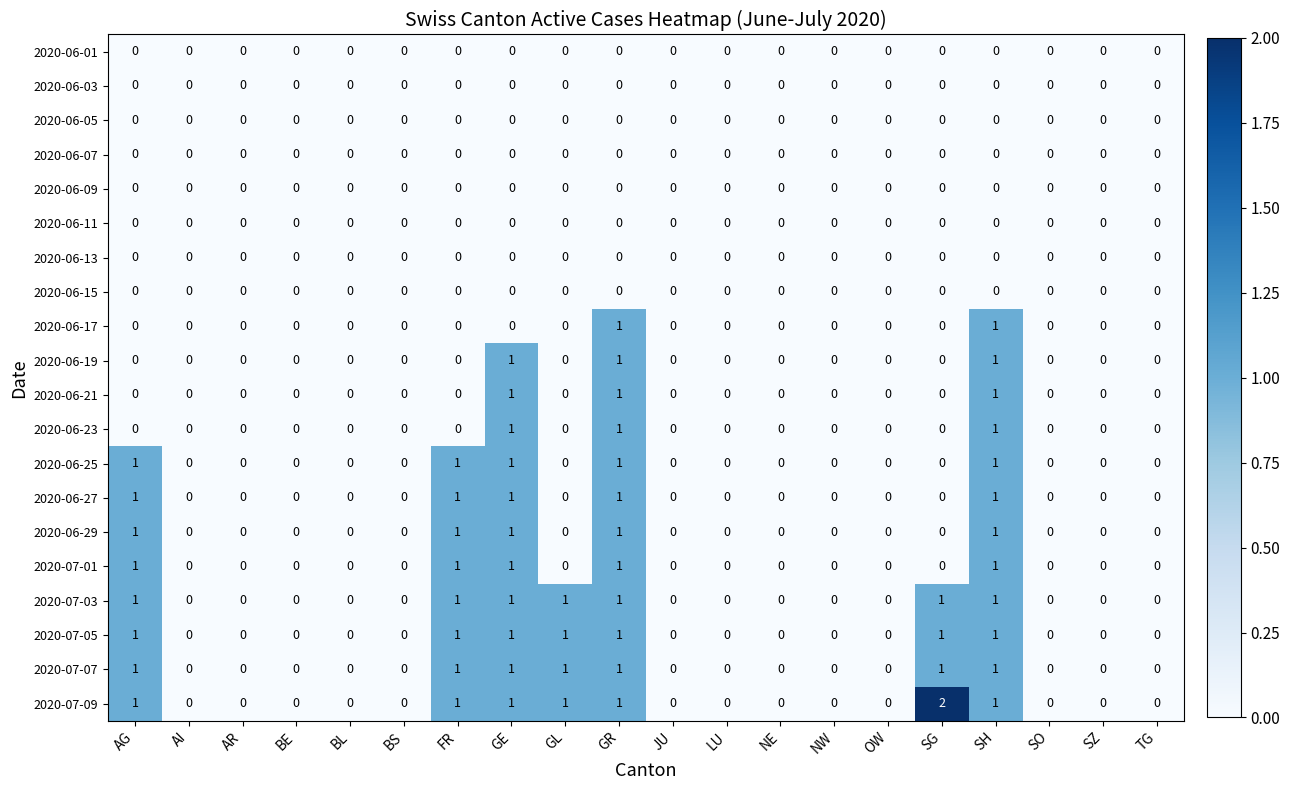

True or false: 2020-06-29 has a value of 2 at SH.

False